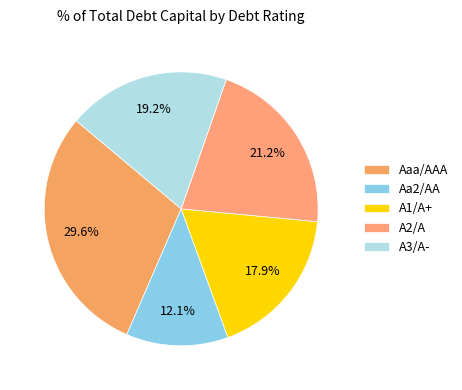

Which slice is the smallest?

Aa2/AA